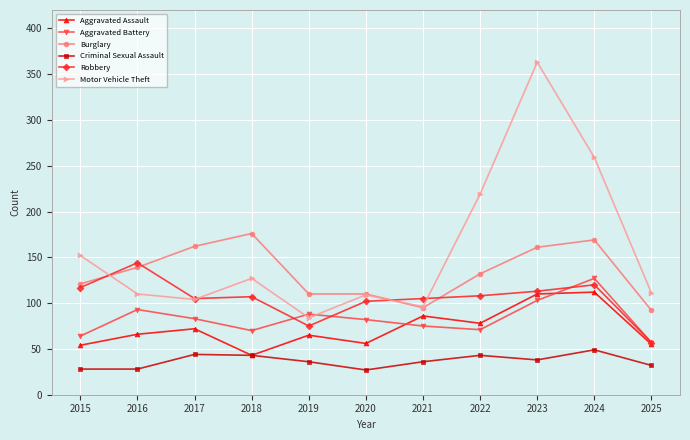

Is it true that Burglary equals 262 at 2017?

False